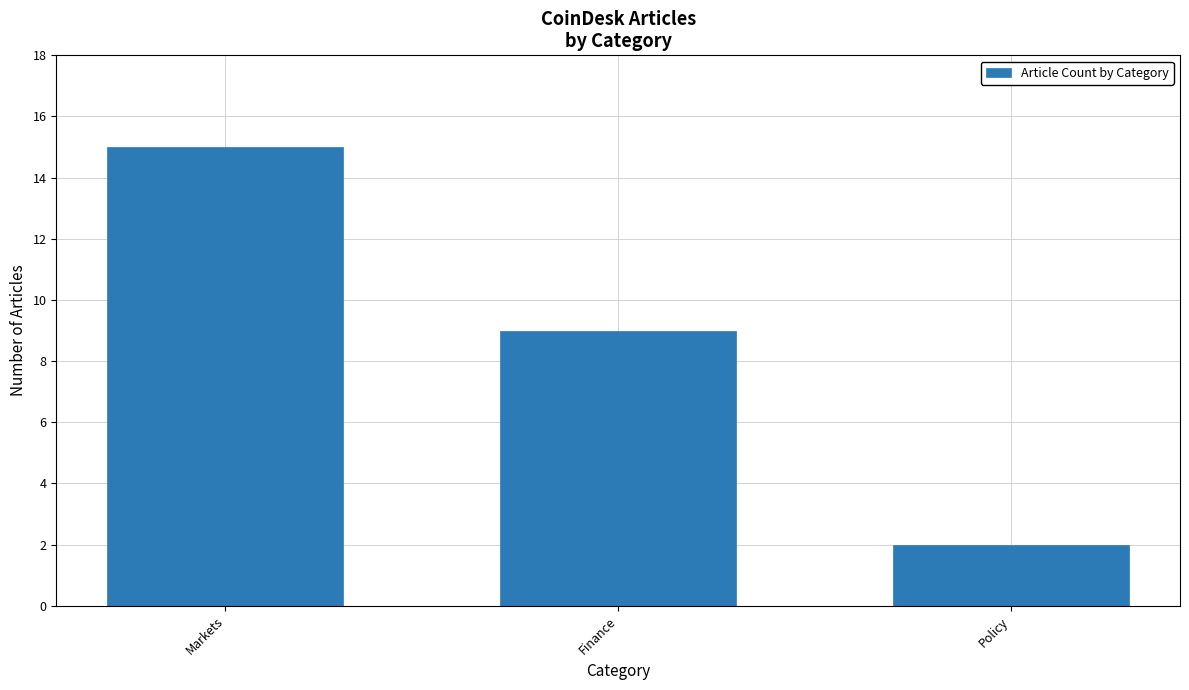

True or false: the data shows 15 at Markets.

True